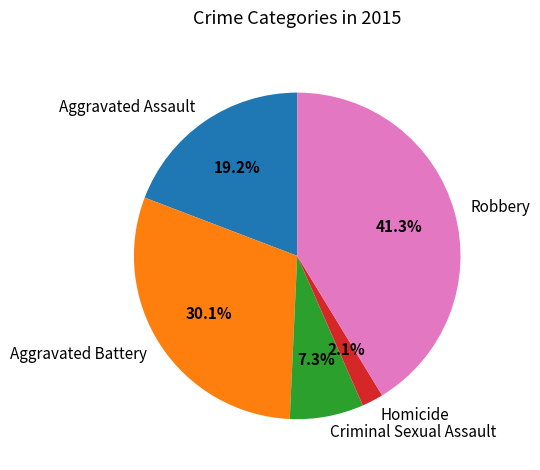

Which has a higher value, Aggravated Assault or Homicide?

Aggravated Assault